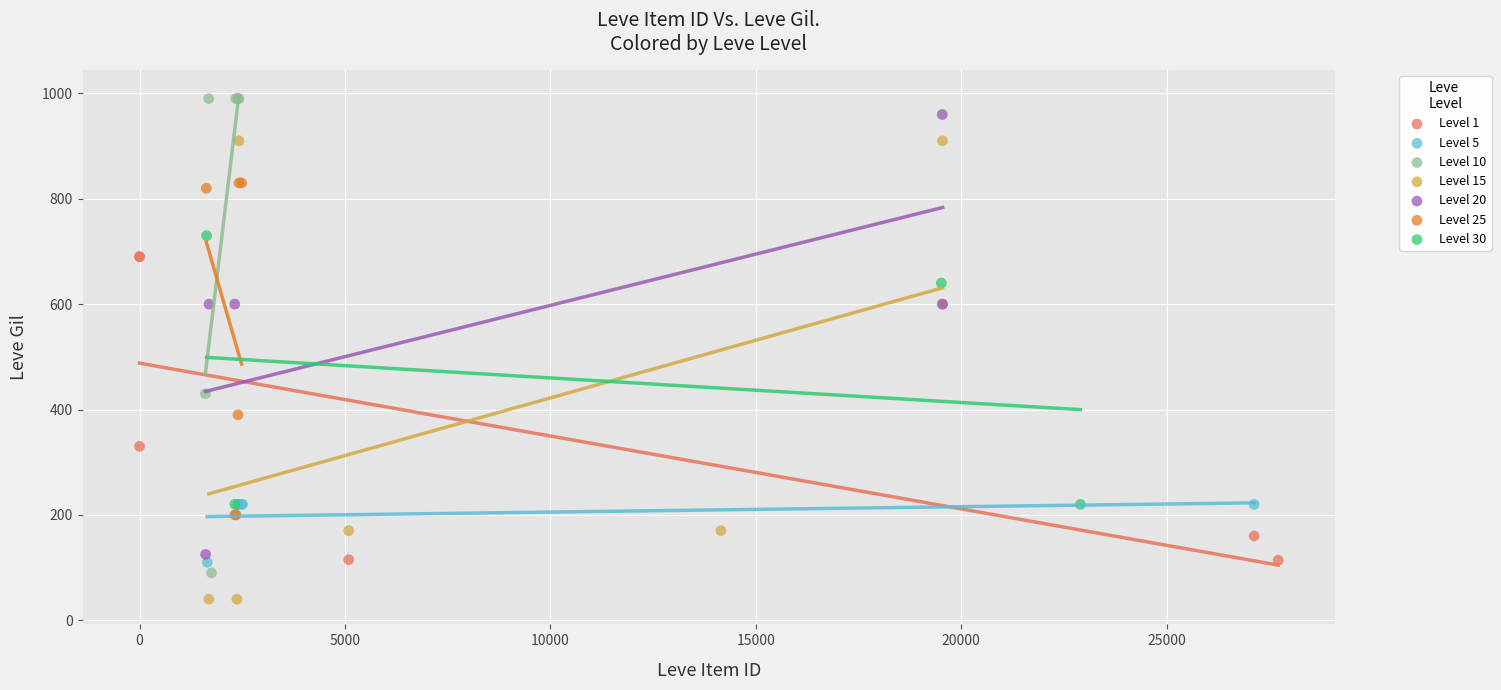

Which series contains the lowest Y value?

Level 15